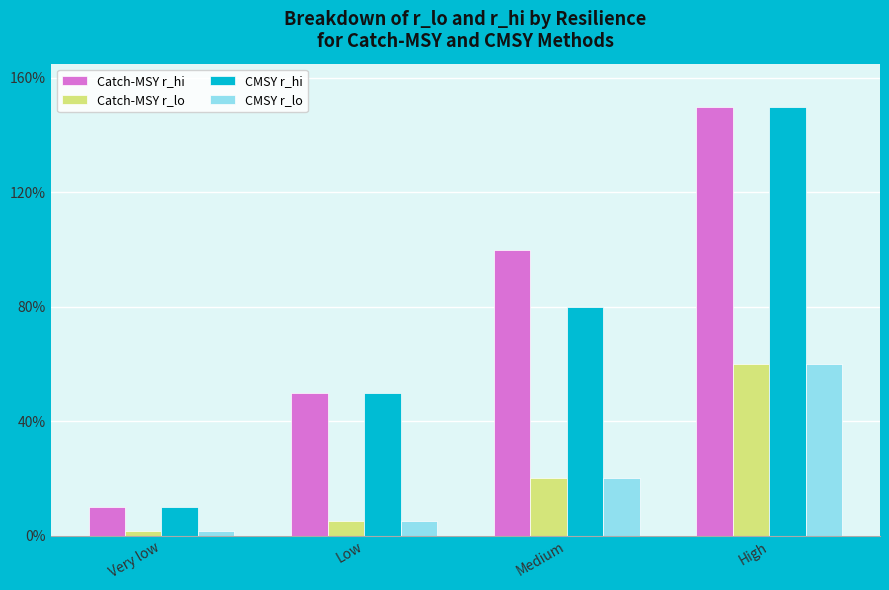

Which series changed the most between Very low and High?

Catch-MSY r_hi